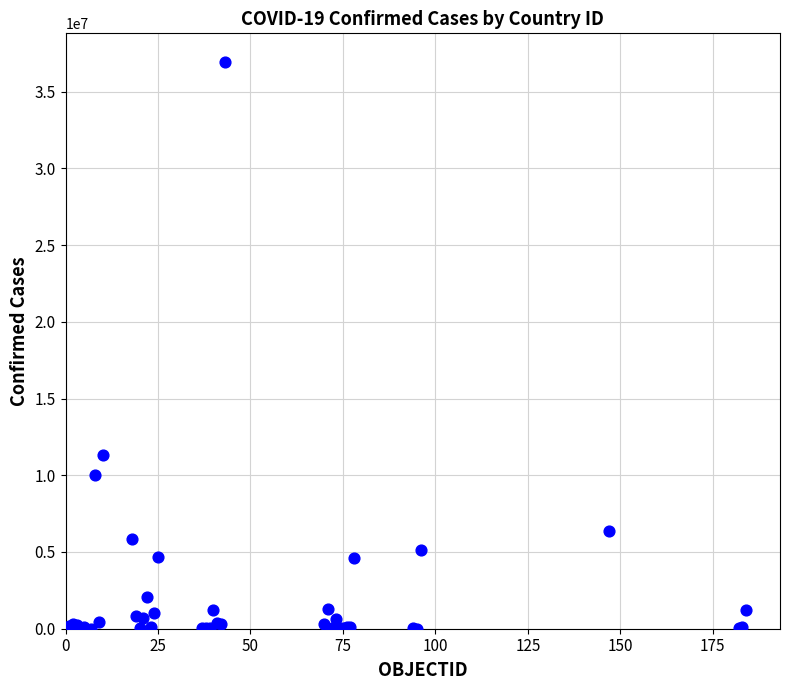

What Y value in the scatter plot is closest to 18480576?

11330342